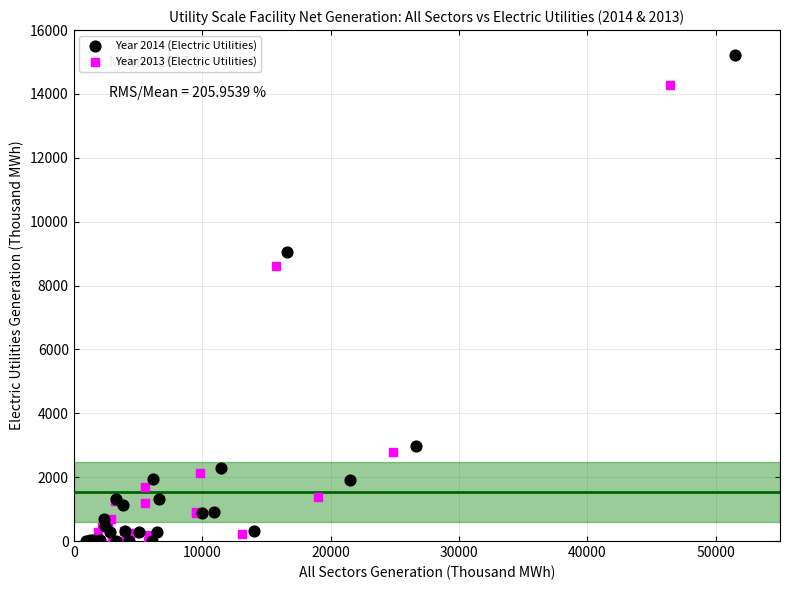

Which series reaches the maximum Y coordinate?

Year 2014 (Electric Utilities)